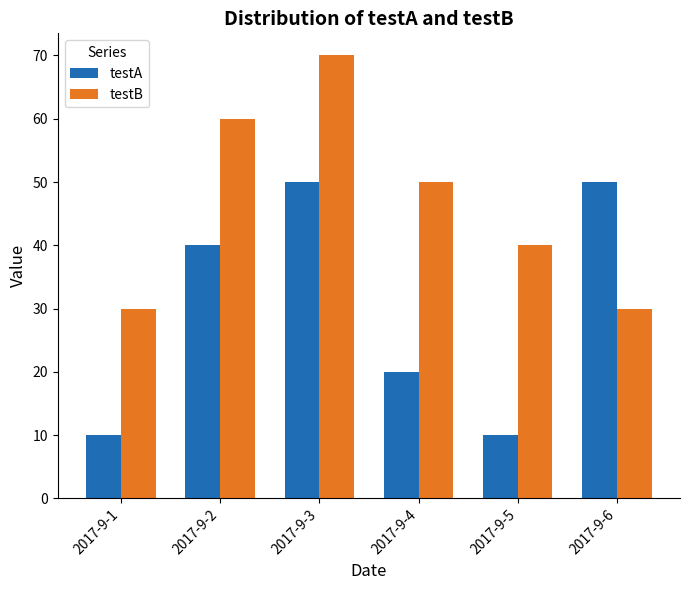

At 2017-9-3, list the series in order from smallest to largest.

testA, testB